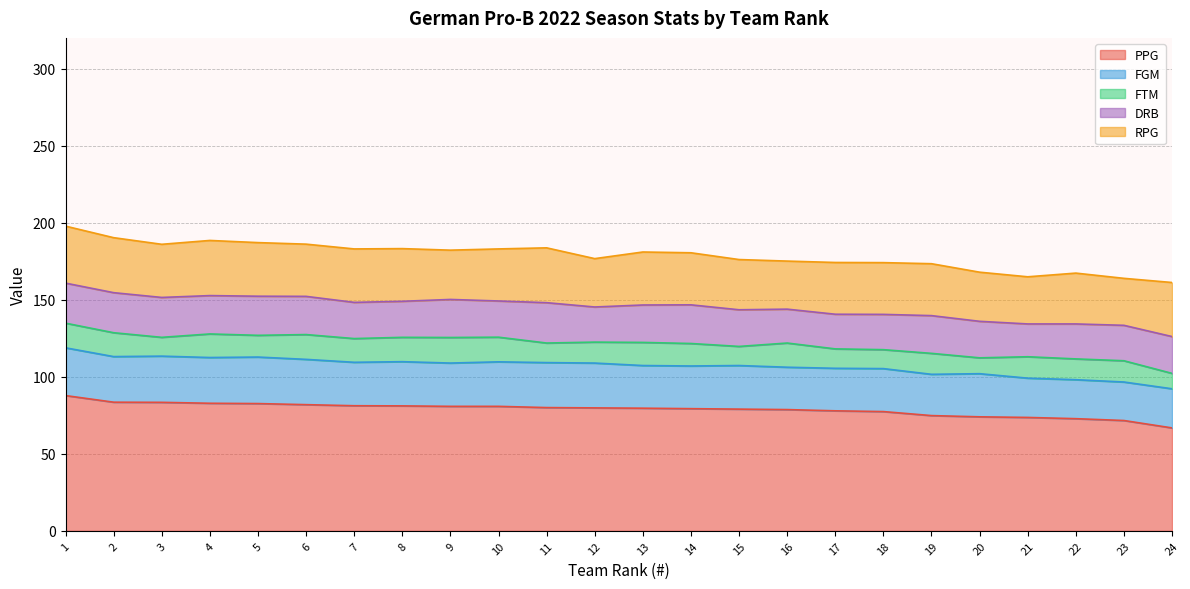

How many lines are shown in the chart?

5